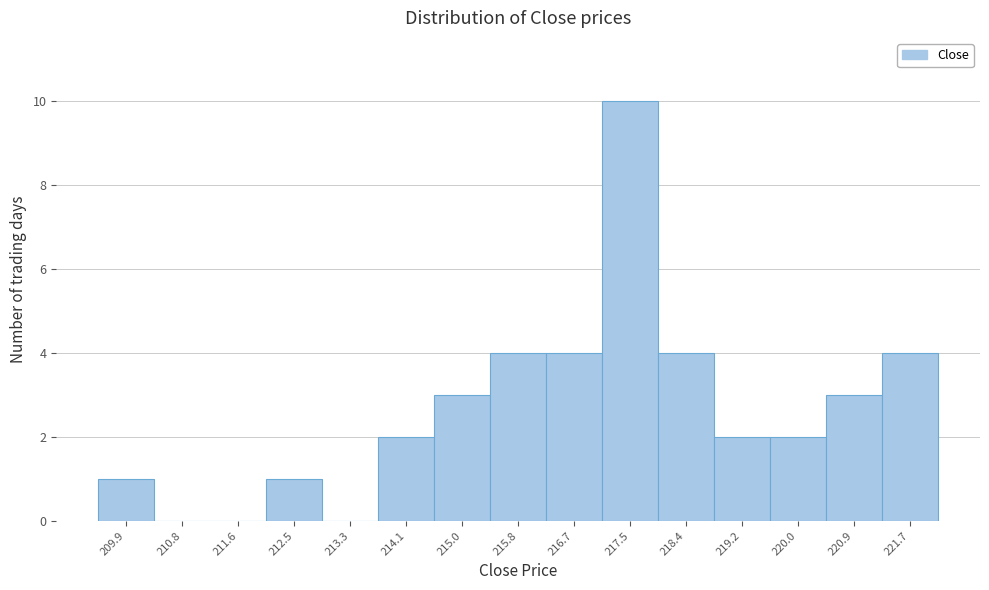

Reading left to right, what are all the values shown in this chart?

209.9=1	210.8=0	211.6=0	212.5=1	213.3=0	214.1=2	215.0=3	215.8=4	216.7=4	217.5=10	218.4=4	219.2=2	220.0=2	220.9=3	221.7=4